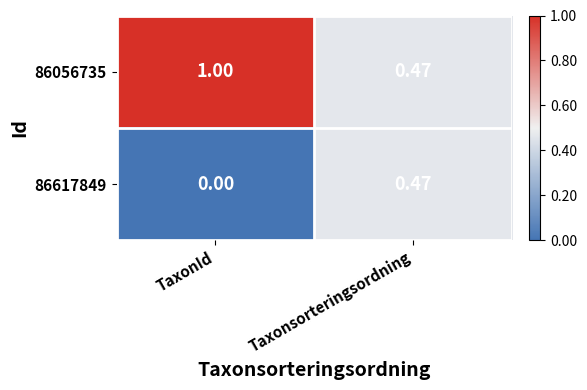

At which category is the sum across all series the highest?

TaxonId